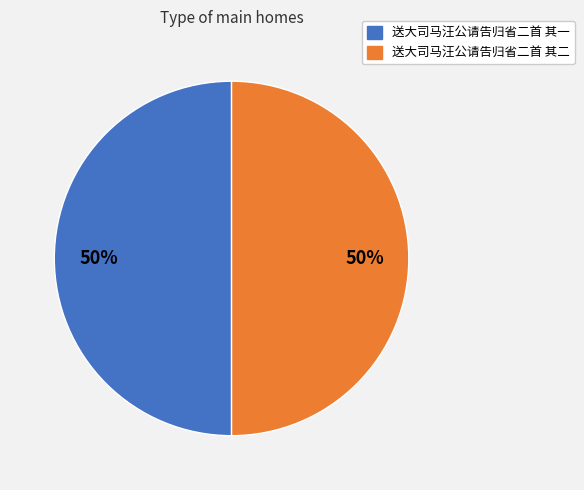

Combined, do 送大司马汪公请告归省二首 其二 and 送大司马汪公请告归省二首 其一 account for over 50%?

Yes